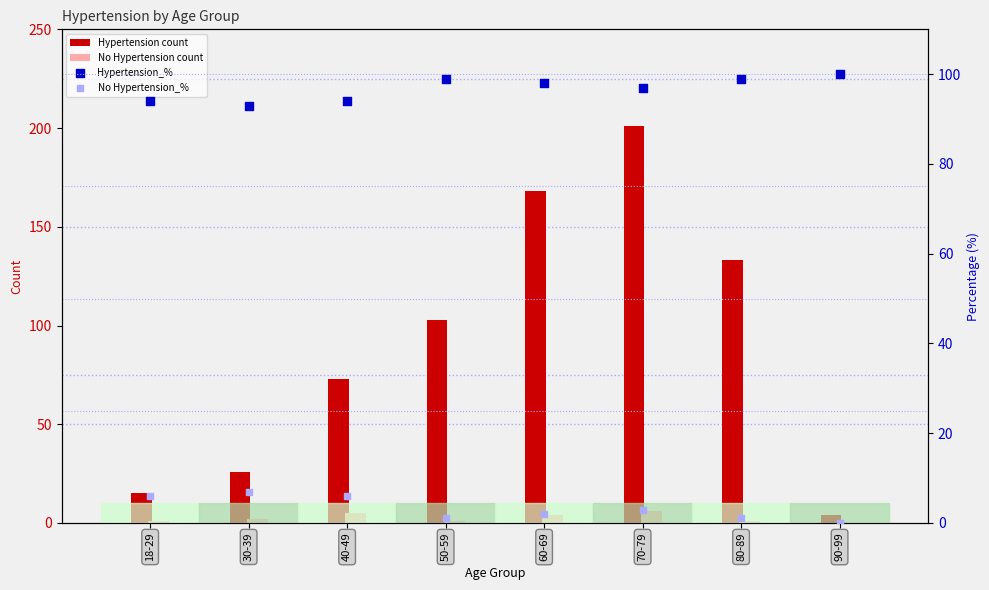

Which series reaches the minimum Y coordinate?

No Hypertension count